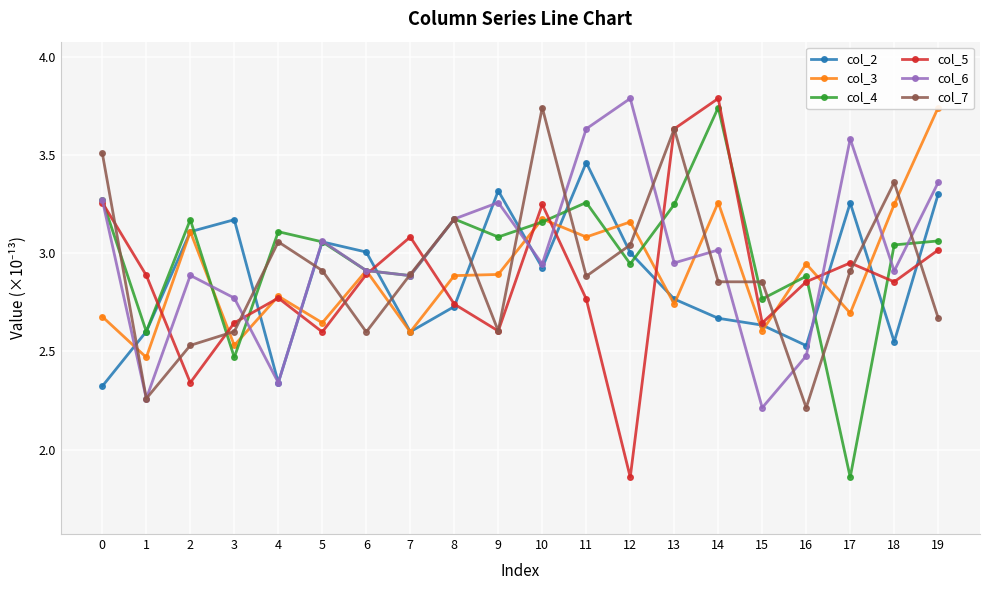

Reading left to right, what are all the values shown in this chart?

col_2: 0=2.3	1=2.6	2=3.1	3=3.2	4=2.3	5=3.1	6=3.0	7=2.6	8=2.7	9=3.3	10=2.9	11=3.5	12=3.0	13=2.8	14=2.7	15=2.6	16=2.5	17=3.3	18=2.5	19=3.3
col_3: 0=2.7	1=2.5	2=3.1	3=2.5	4=2.8	5=2.6	6=2.9	7=2.6	8=2.9	9=2.9	10=3.2	11=3.1	12=3.2	13=2.7	14=3.3	15=2.6	16=2.9	17=2.7	18=3.2	19=3.7
col_4: 0=3.3	1=2.6	2=3.2	3=2.5	4=3.1	5=3.1	6=2.9	7=2.9	8=3.2	9=3.1	10=3.2	11=3.3	12=2.9	13=3.2	14=3.7	15=2.8	16=2.9	17=1.9	18=3.0	19=3.1
col_5: 0=3.3	1=2.9	2=2.3	3=2.6	4=2.8	5=2.6	6=2.9	7=3.1	8=2.7	9=2.6	10=3.2	11=2.8	12=1.9	13=3.6	14=3.8	15=2.6	16=2.9	17=3.0	18=2.9	19=3.0
col_6: 0=3.3	1=2.3	2=2.9	3=2.8	4=2.3	5=3.1	6=2.9	7=2.9	8=3.2	9=3.3	10=2.9	11=3.6	12=3.8	13=3.0	14=3.0	15=2.2	16=2.5	17=3.6	18=2.9	19=3.4
col_7: 0=3.5	1=2.3	2=2.5	3=2.6	4=3.1	5=2.9	6=2.6	7=2.9	8=3.2	9=2.6	10=3.7	11=2.9	12=3.0	13=3.6	14=2.9	15=2.9	16=2.2	17=2.9	18=3.4	19=2.7